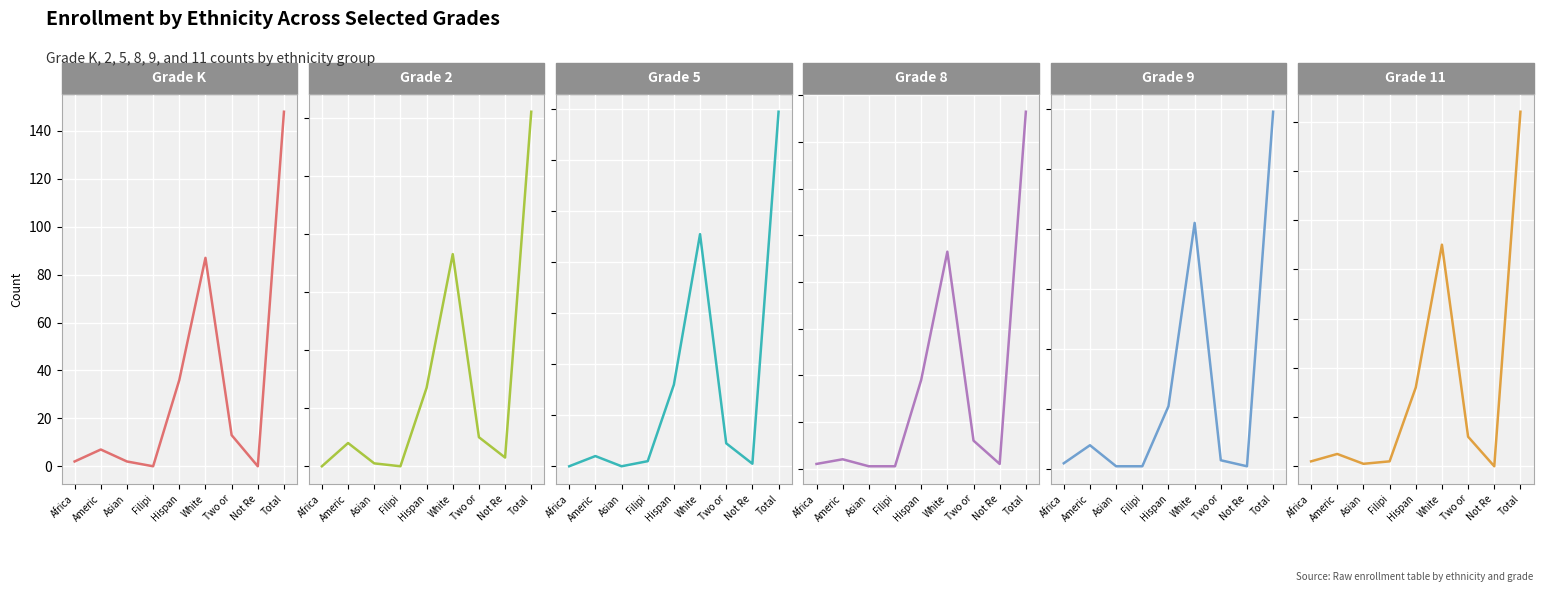

Which category has the lowest value in the Grade K series?

Filipi